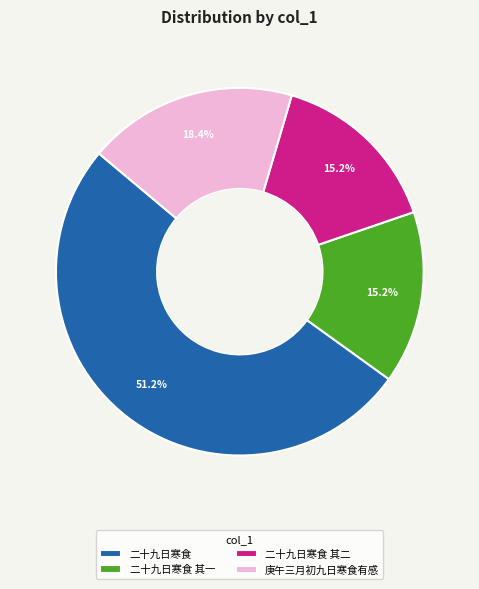

True or false: 庚午三月初九日寒食有感 accounts for 1% of the total.

False